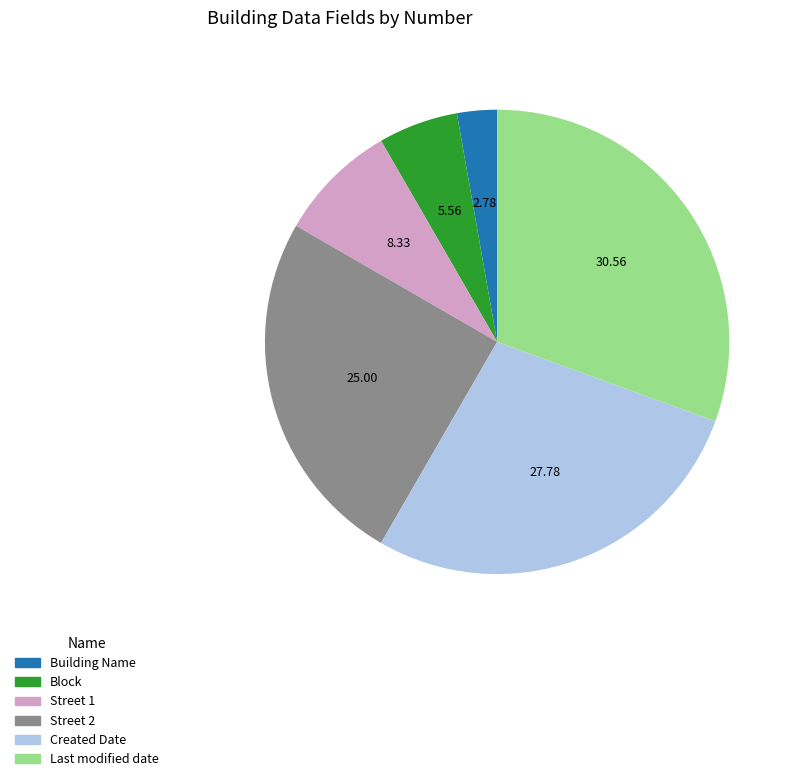

Does Street 1 represent more than half of the total?

No